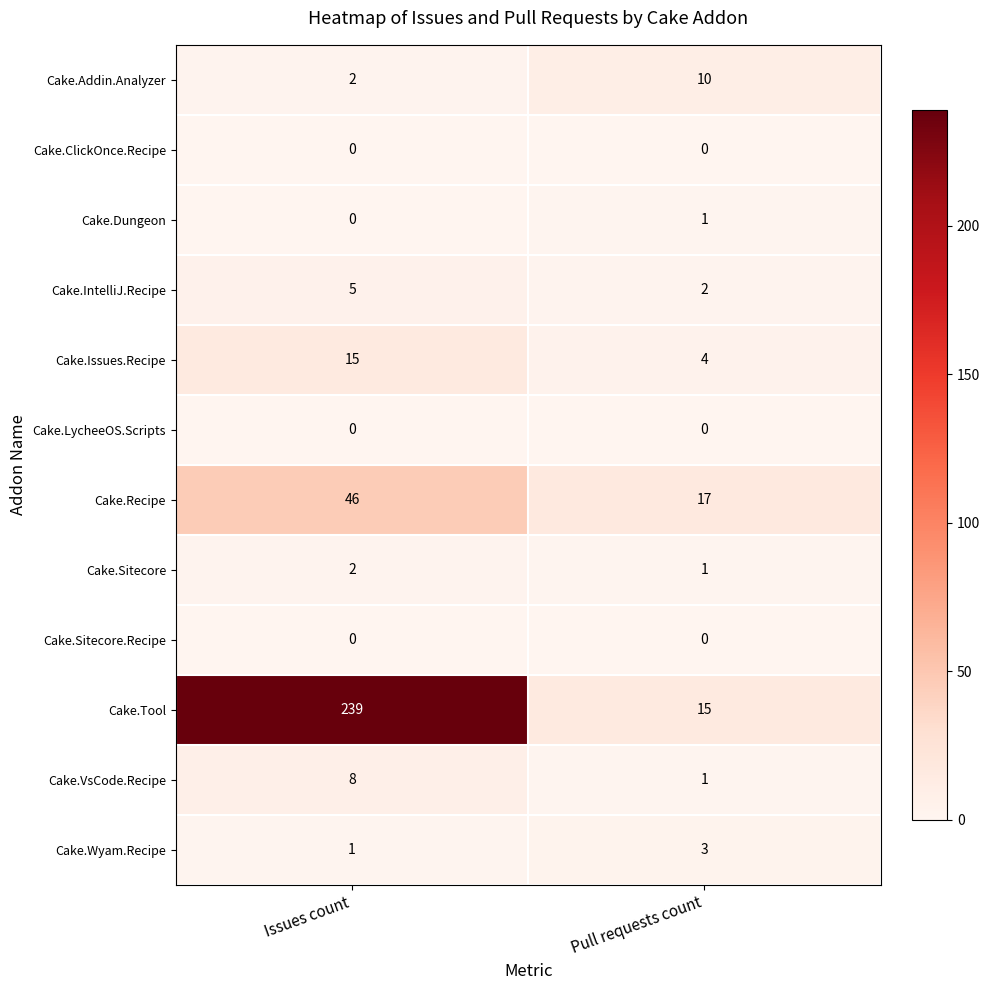

Reading right to left, transcribe all the data shown in this chart.

Cake.Addin.Analyzer: Pull requests count=10	Issues count=2
Cake.ClickOnce.Recipe: Pull requests count=0	Issues count=0
Cake.Dungeon: Pull requests count=1	Issues count=0
Cake.IntelliJ.Recipe: Pull requests count=2	Issues count=5
Cake.Issues.Recipe: Pull requests count=4	Issues count=15
Cake.LycheeOS.Scripts: Pull requests count=0	Issues count=0
Cake.Recipe: Pull requests count=17	Issues count=46
Cake.Sitecore: Pull requests count=1	Issues count=2
Cake.Sitecore.Recipe: Pull requests count=0	Issues count=0
Cake.Tool: Pull requests count=15	Issues count=239
Cake.VsCode.Recipe: Pull requests count=1	Issues count=8
Cake.Wyam.Recipe: Pull requests count=3	Issues count=1